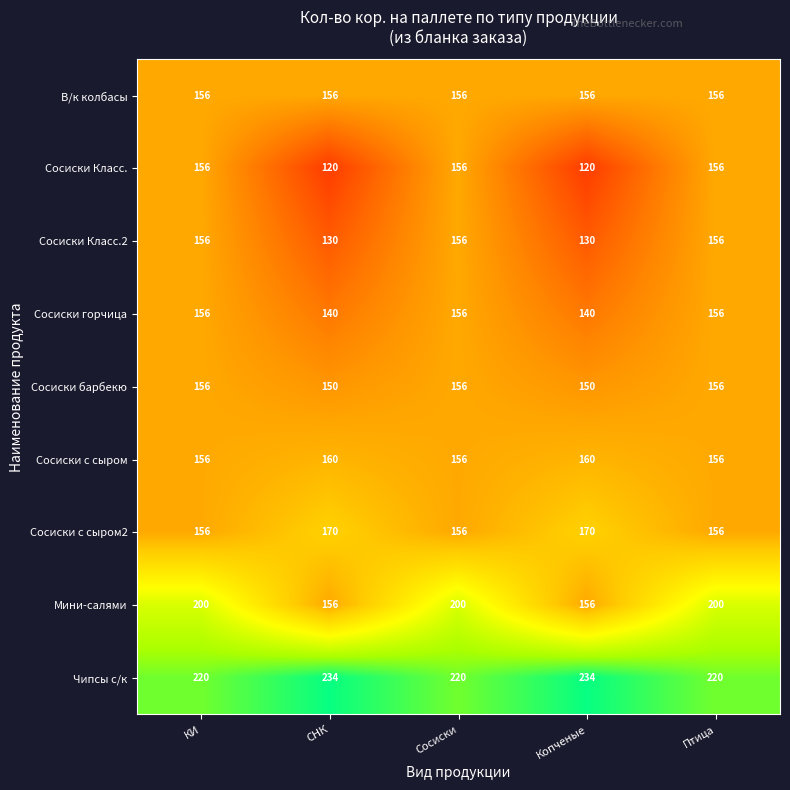

What is the total value across all series at Копченые?

1416